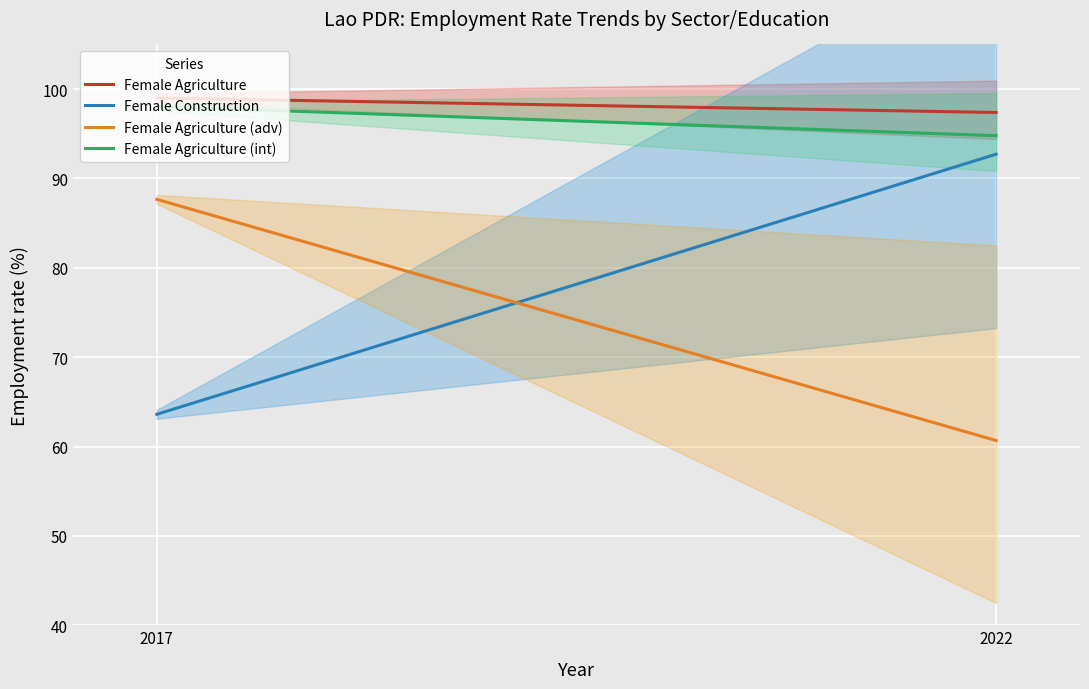

What is the difference between the maximum and minimum values in the Female Agriculture series?

1.6